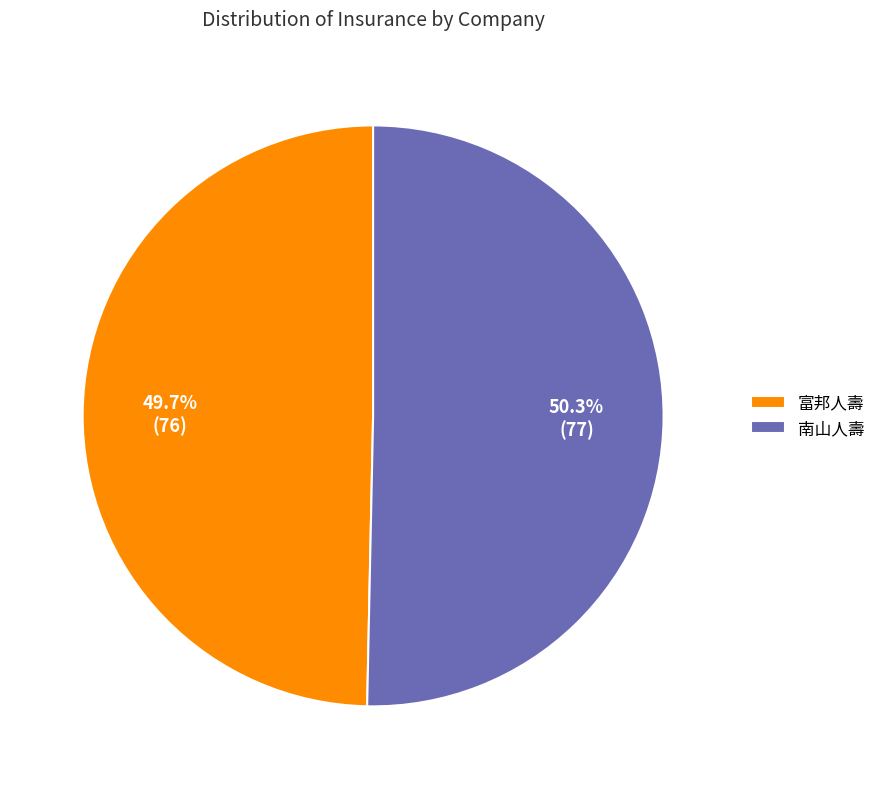

Is there any slice that represents more than half of the pie?

Yes